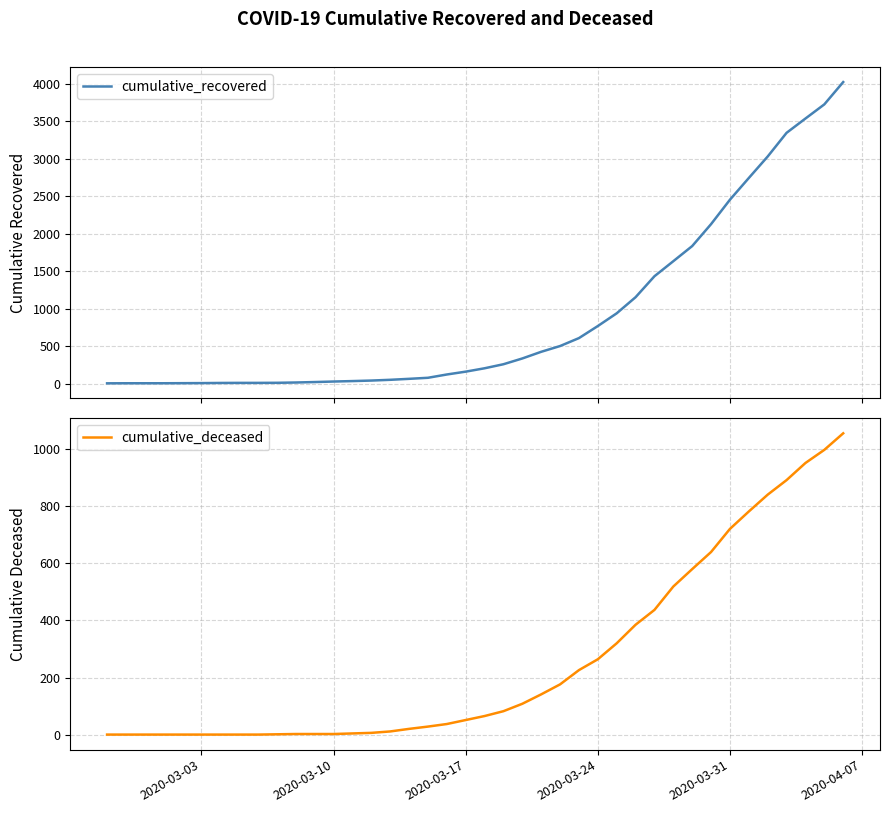

Is it true that cumulative_deceased equals 126 at 2020-03-24?

False